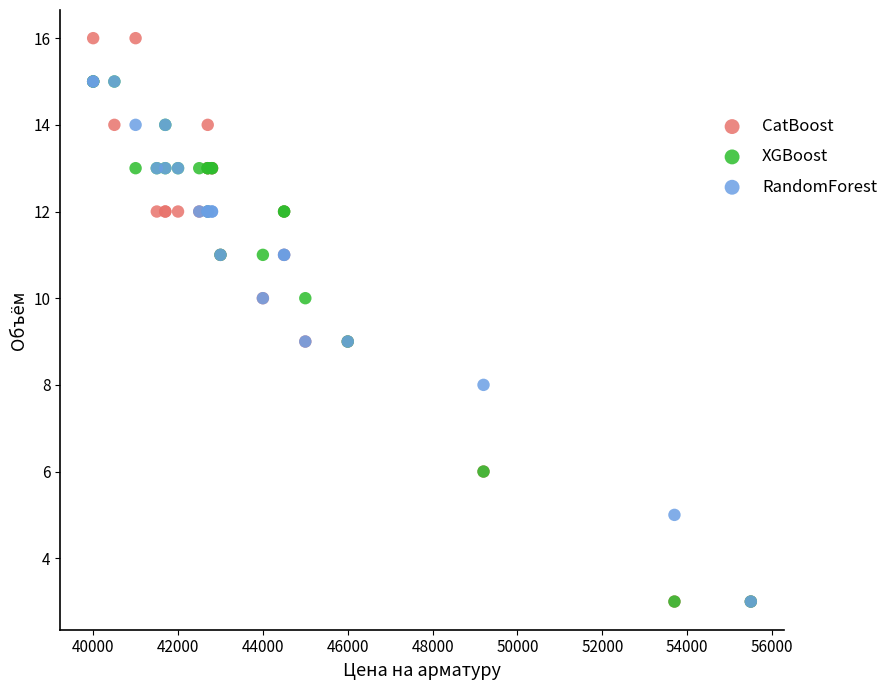

Which series contains the highest Y value?

CatBoost